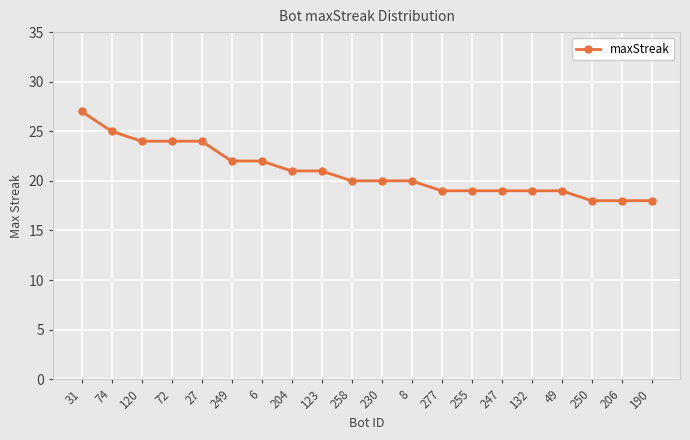

Is this an area chart (filled region under the line)?

No